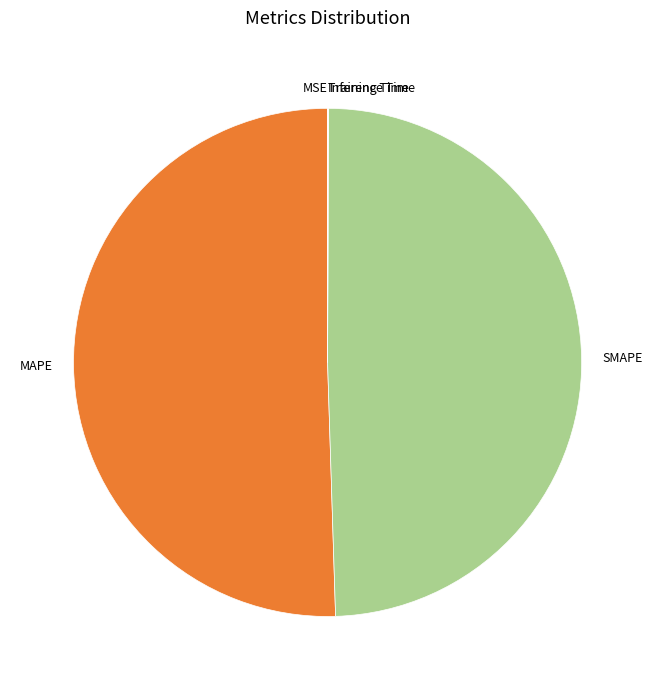

Is there a majority slice in this chart?

Yes